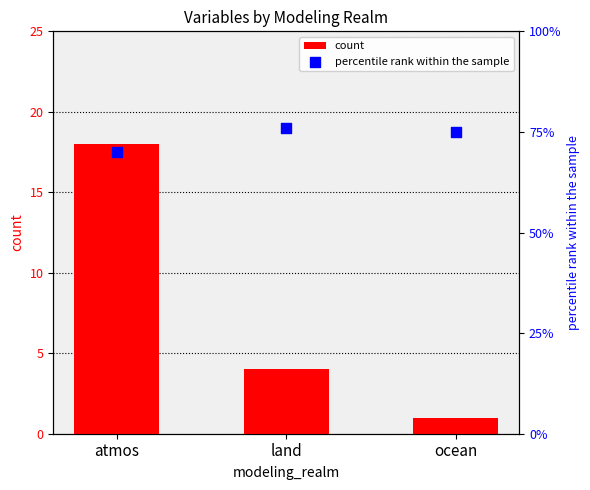

What is the total value across all series at ocean?

76